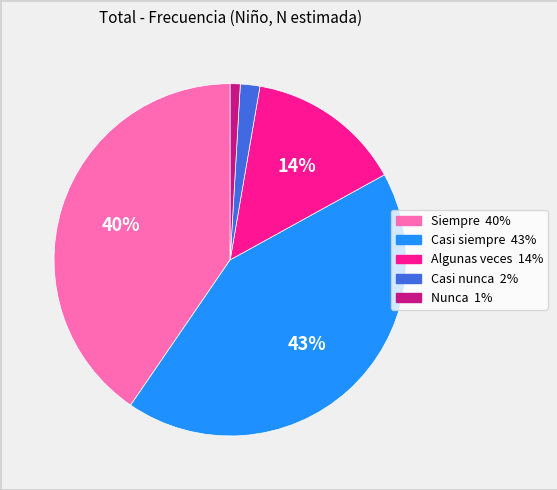

To the nearest percent, what is the difference between the Algunas veces and Casi nunca slice percentages?

12%